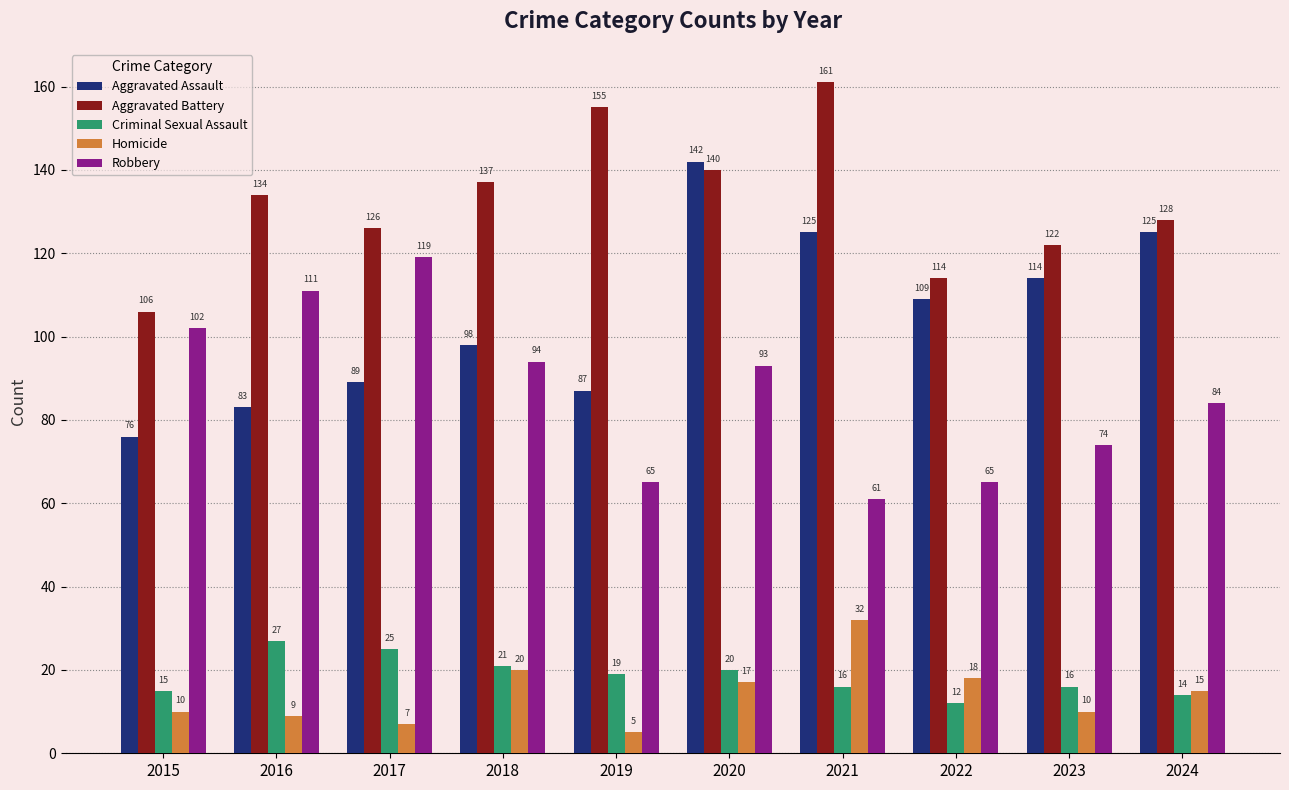

Reading left to right, list all the values displayed in this chart.

Aggravated Assault: 76	83	89	98	87	142	125	109	114	125
Aggravated Battery: 106	134	126	137	155	140	161	114	122	128
Criminal Sexual Assault: 15	27	25	21	19	20	16	12	16	14
Homicide: 10	9	7	20	5	17	32	18	10	15
Robbery: 102	111	119	94	65	93	61	65	74	84